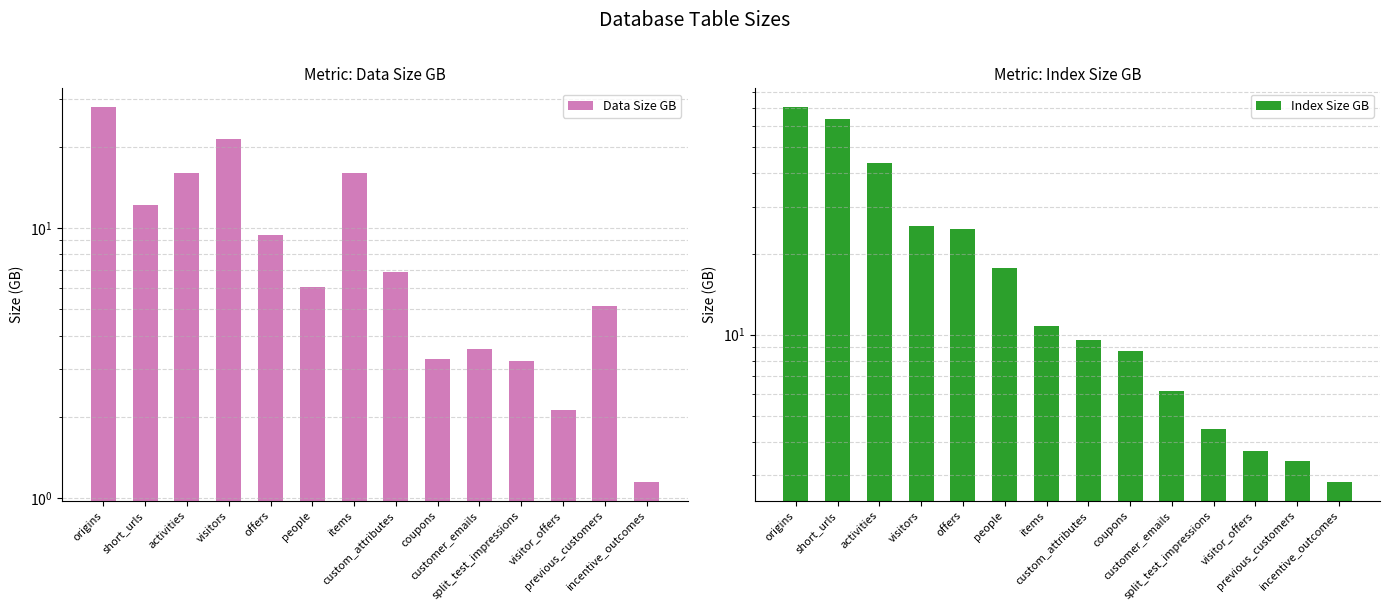

What is the label of the 12th bar from the right?

activities